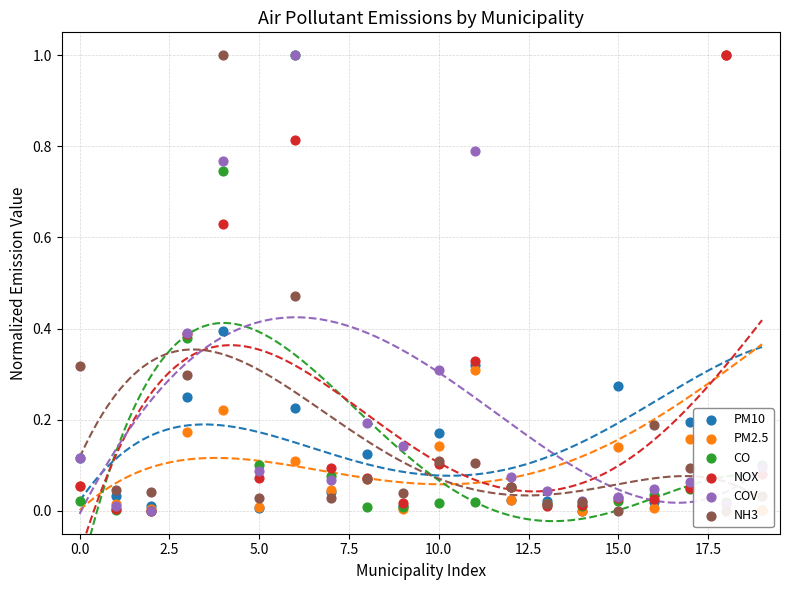

What is the total value across all series at 11?

1.9